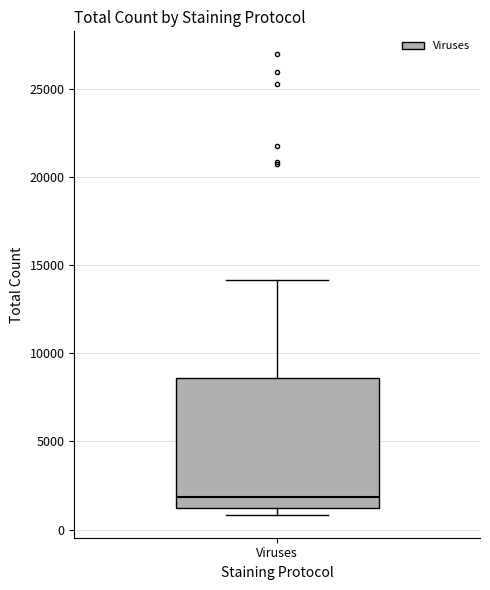

Transcribe this box plot: give where the median line is, the range the box spans, and where the two whiskers end, as read against the y-axis. The values are not printed on the chart, so give them approximately, as read against the axis.

median 2000, box 1000 to 8500, whiskers 1000 (just below the box's lower edge) to 14000